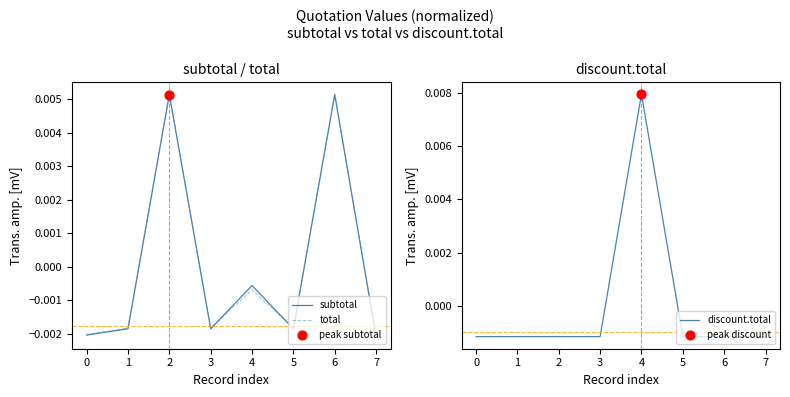

Is the value of total at 4 greater than the value of subtotal at 1?

Yes